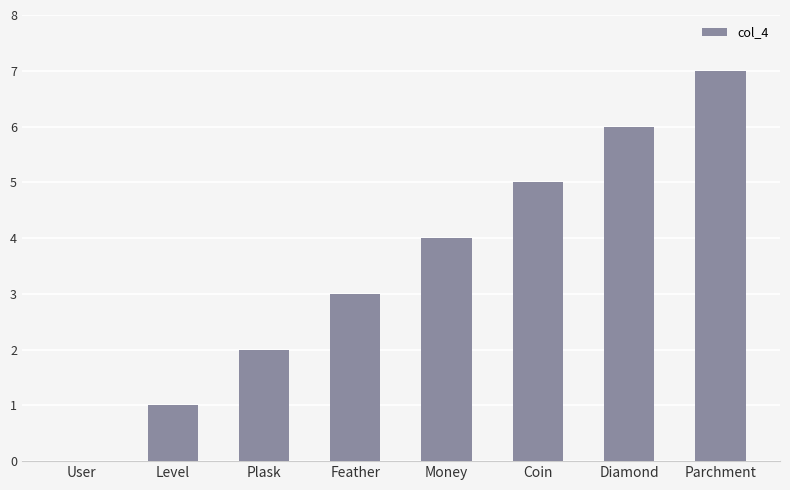

What is the sum of the values at Coin and Money?

9